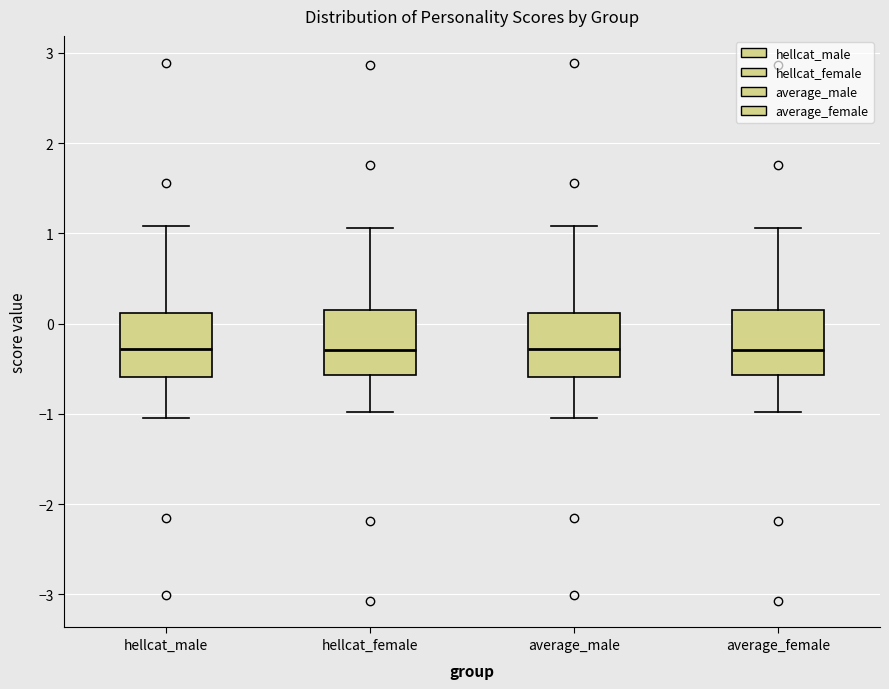

Reading left to right, read every box against the y-axis: the position of its median line, the range the box covers, and the ends of its whiskers. The values are not printed on the chart, so give them approximately, as read against the axis.

hellcat_male: median -0.3, box -0.6 to 0.1, whiskers -1.0 to 1.1
hellcat_female: median -0.3, box -0.6 to 0.1, whiskers -1.0 to 1.1
average_male: median -0.3, box -0.6 to 0.1, whiskers -1.0 to 1.1
average_female: median -0.3, box -0.6 to 0.1, whiskers -1.0 to 1.1